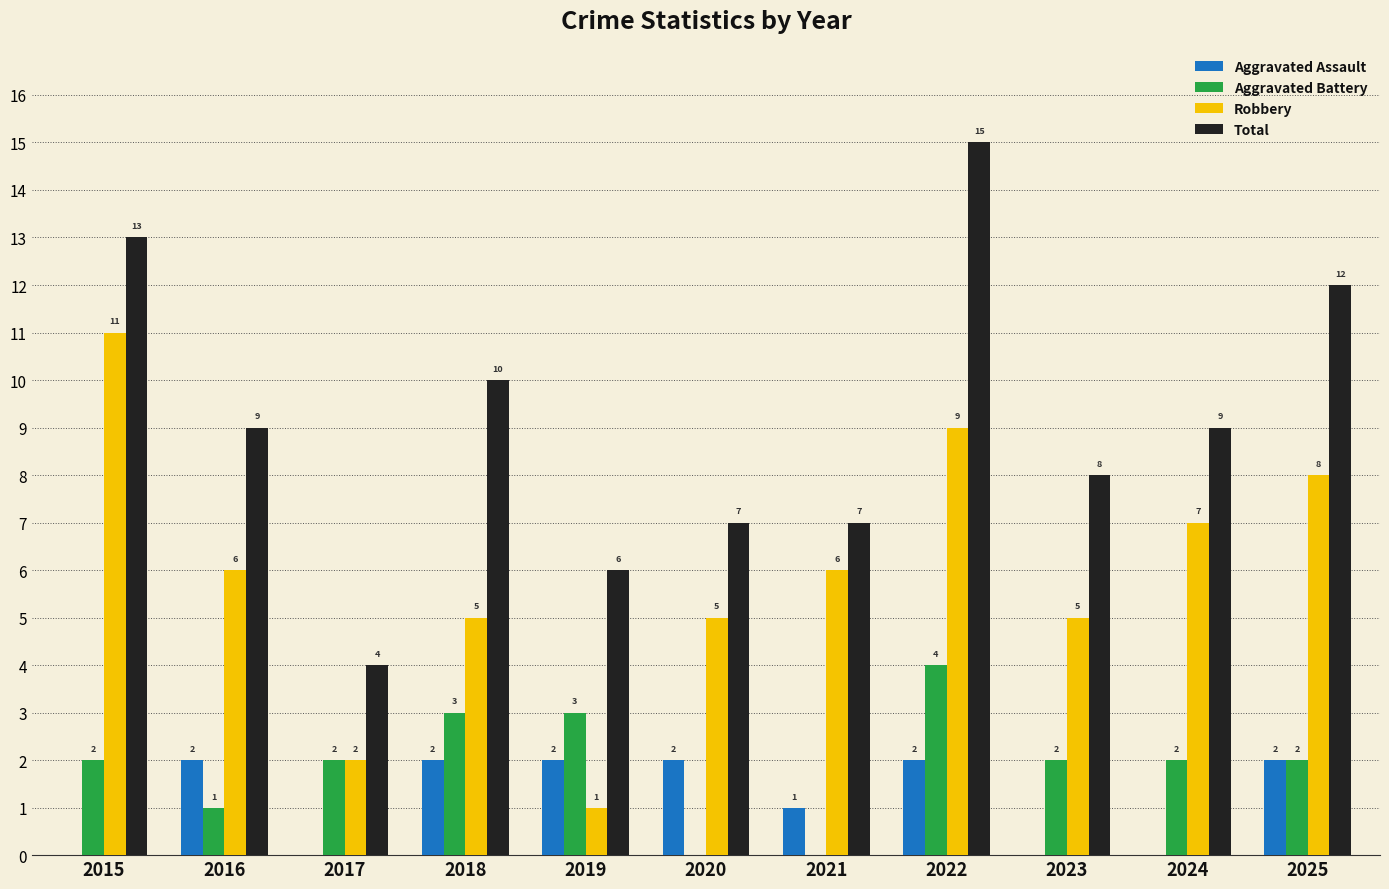

What is the total value across all series at 2015?

26